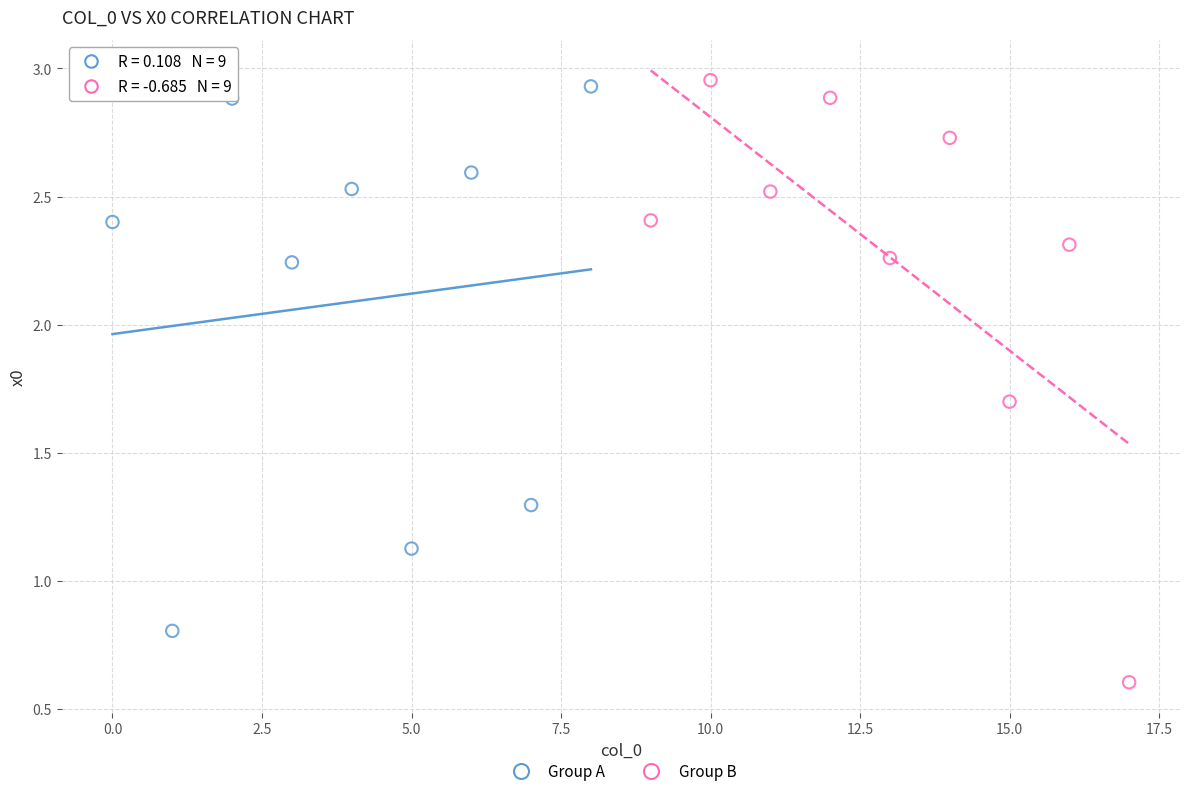

Which series has the widest spread of Y values?

Group B